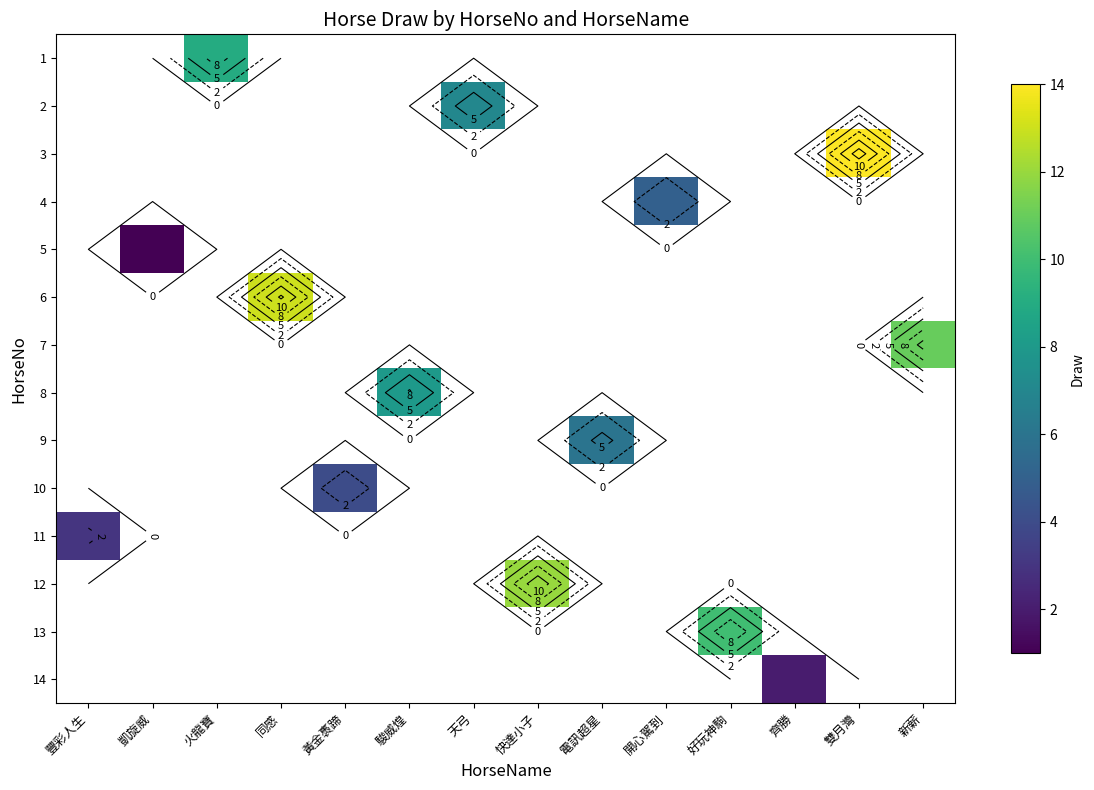

At 雙月灣, list the series in order from largest to smallest.

1, 2, 3, 4, 5, 6, 7, 8, 9, 10, 11, 12, 13, 14